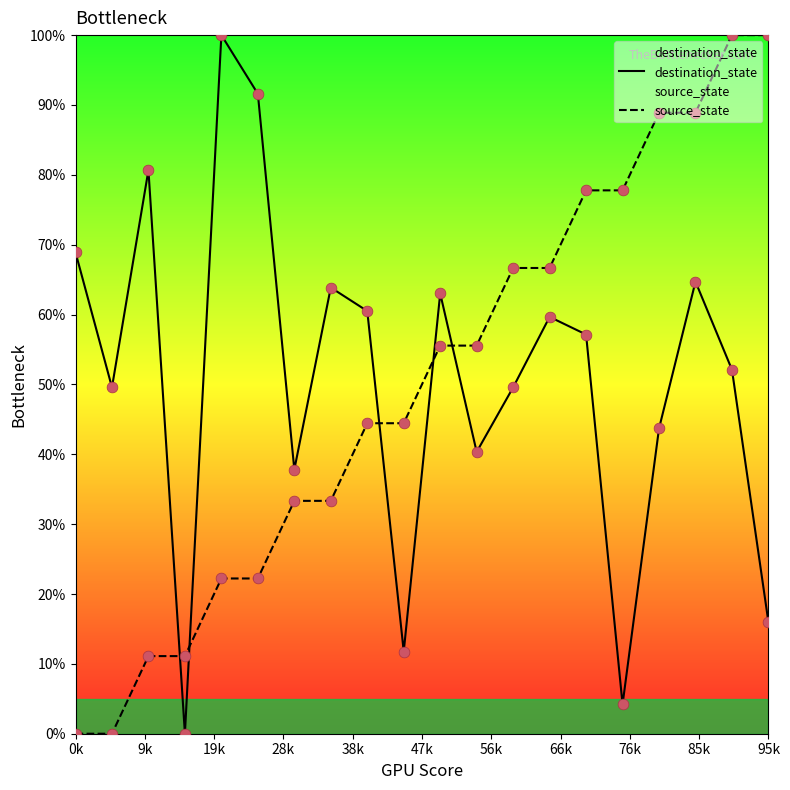

What are all the series names shown in the legend?

destination_state, source_state